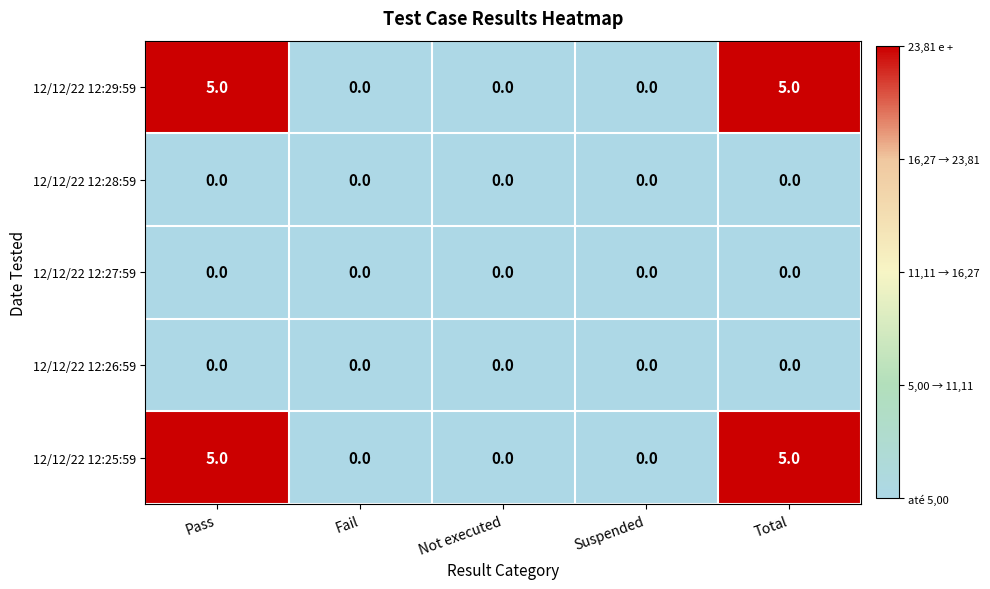

What is the sum of all 12/12/22 12:29:59 values?

10